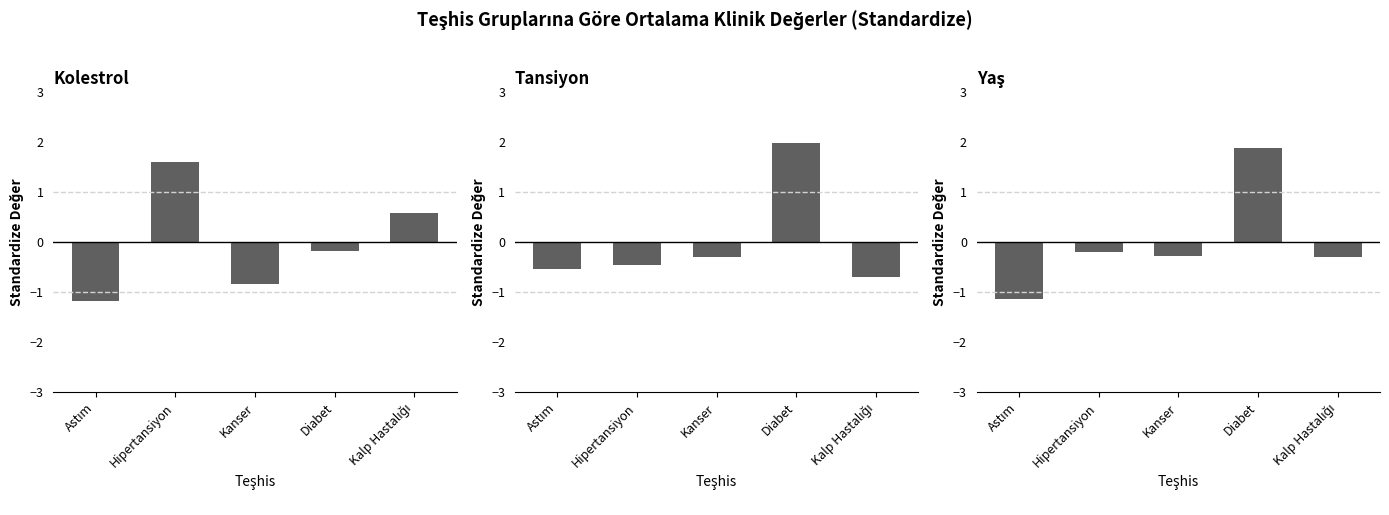

Reading left to right, transcribe all the data shown in this chart.

Kolestrol: Astım=-1.2	Hipertansiyon=1.6	Kanser=-0.8	Diabet=-0.2	Kalp Hastalığı=0.6
Tansiyon: Astım=-0.5	Hipertansiyon=-0.5	Kanser=-0.3	Diabet=2.0	Kalp Hastalığı=-0.7
Yaş: Astım=-1.1	Hipertansiyon=-0.2	Kanser=-0.3	Diabet=1.9	Kalp Hastalığı=-0.3